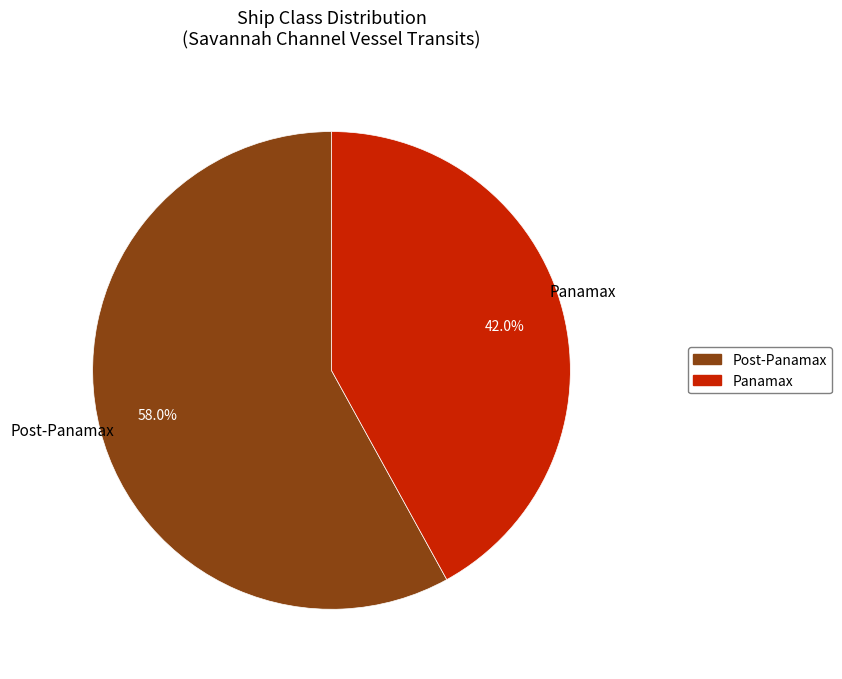

What is the ratio of the value at Panamax to the value at Post-Panamax?

0.7